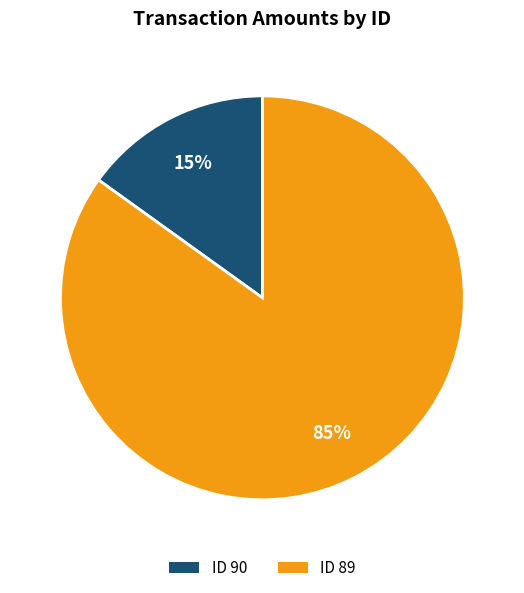

Does any single category account for the majority?

Yes